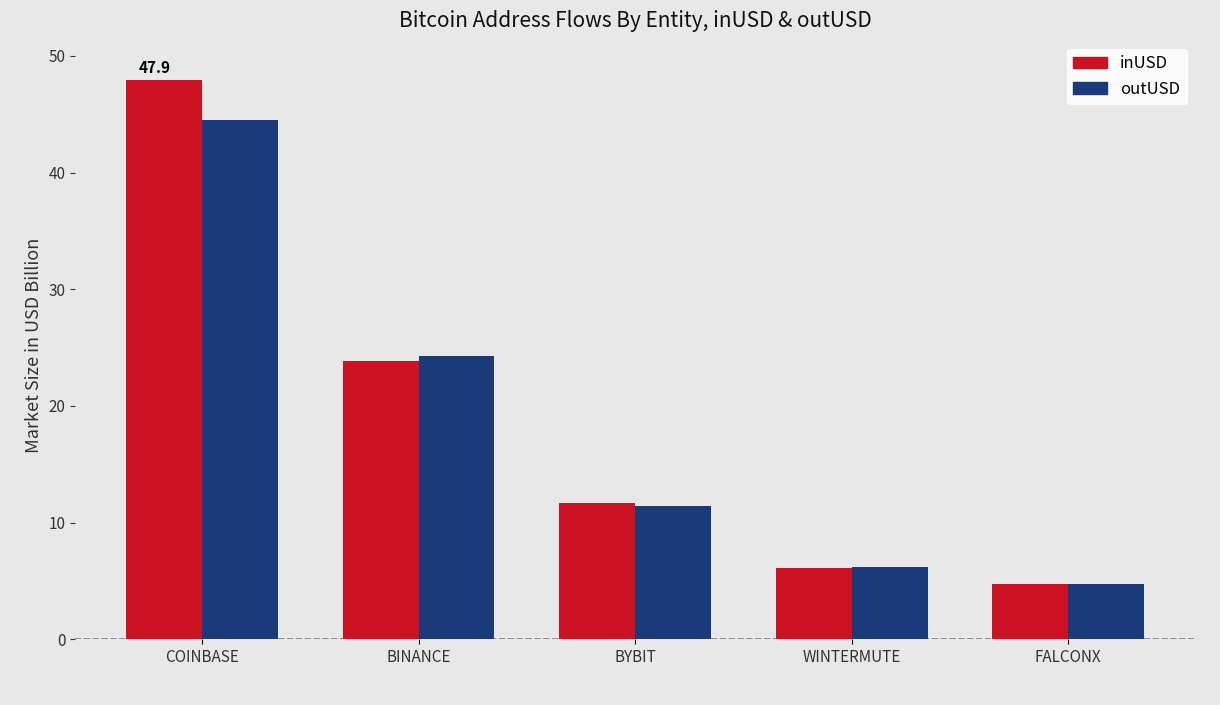

What is the spread (max minus min) of values at BINANCE?

0.5